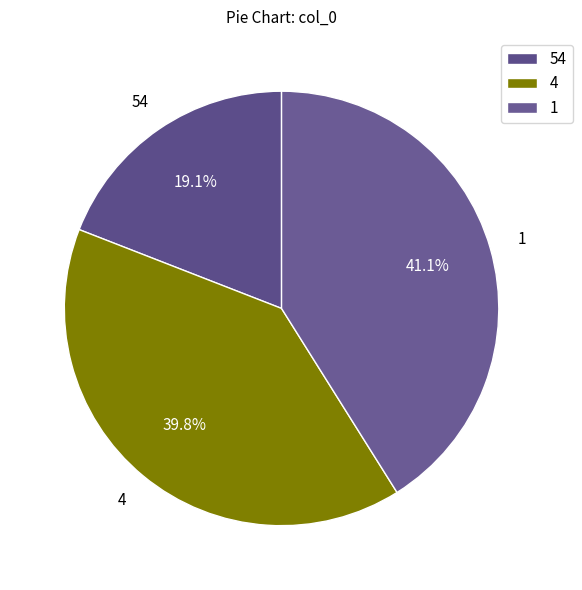

Is the sum of 54 and 4 greater than half?

Yes